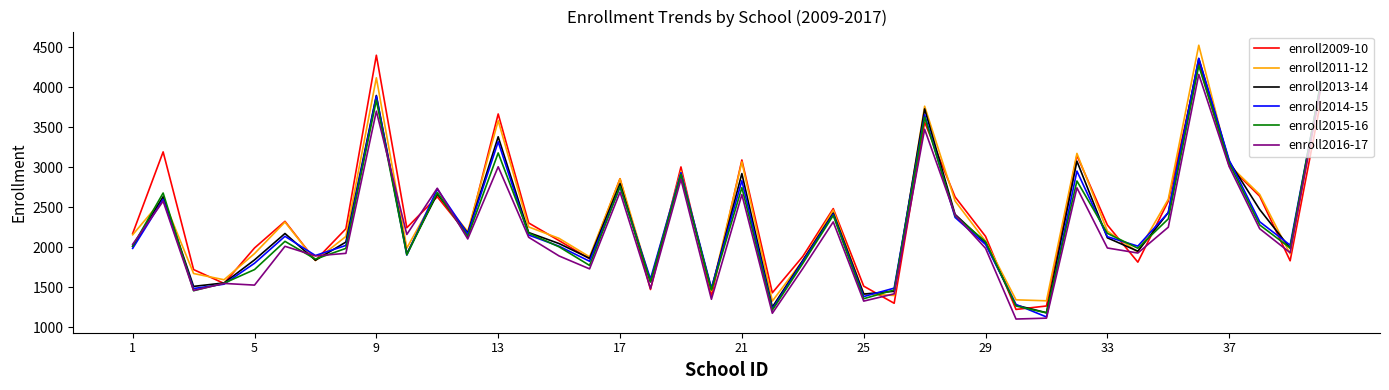

What is the maximum value shown in the chart?

4522